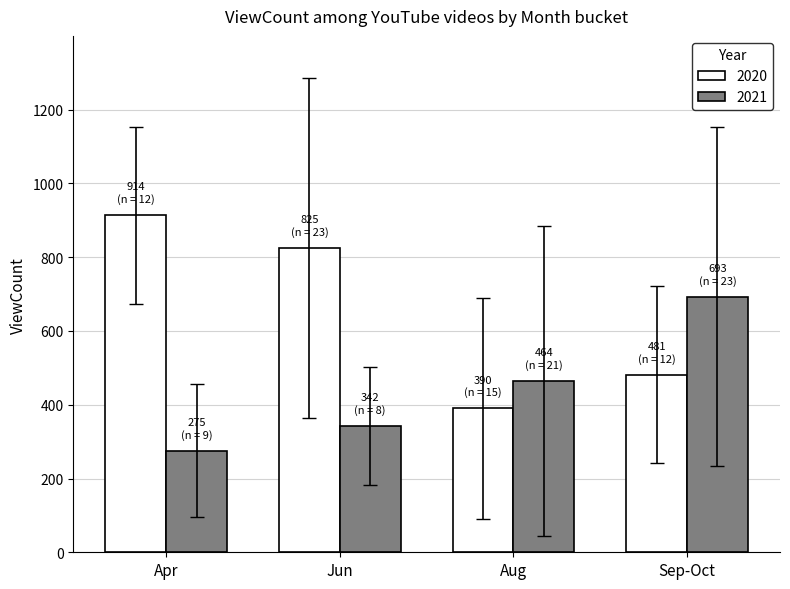

The value of 2020 at Aug is 390. True or false?

True